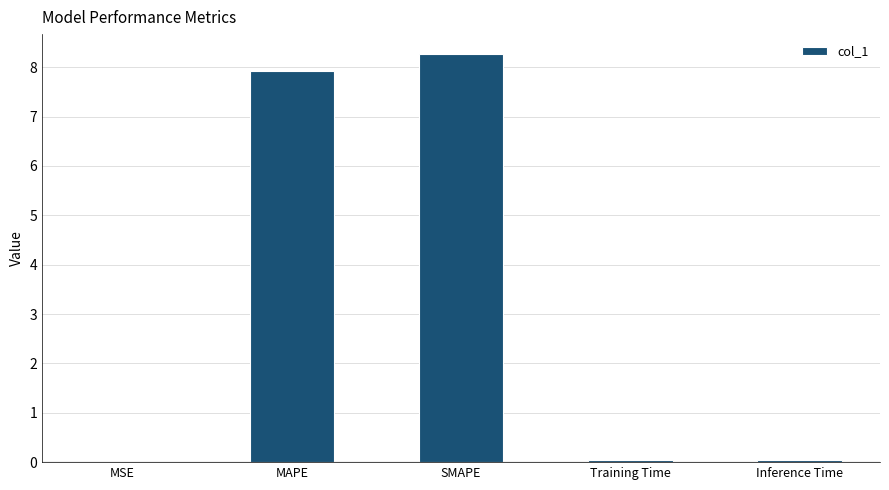

What value does the data have at SMAPE?

8.3